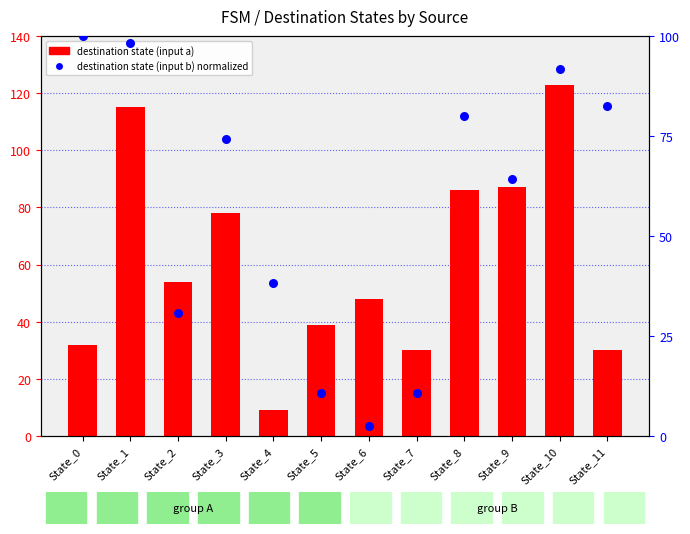

Which series contains the highest Y value?

destination state (input a)